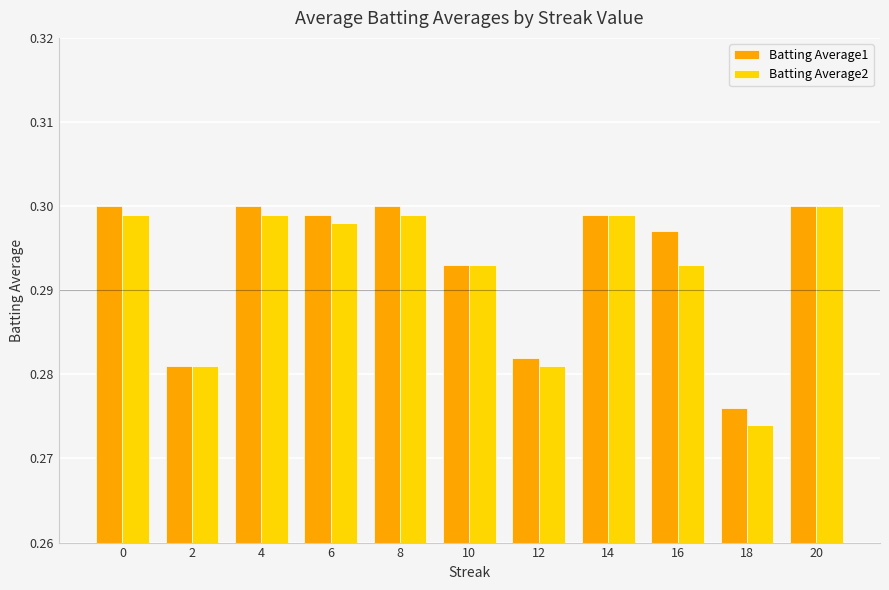

Rank the series at 12 from highest to lowest value.

Batting Average1, Batting Average2